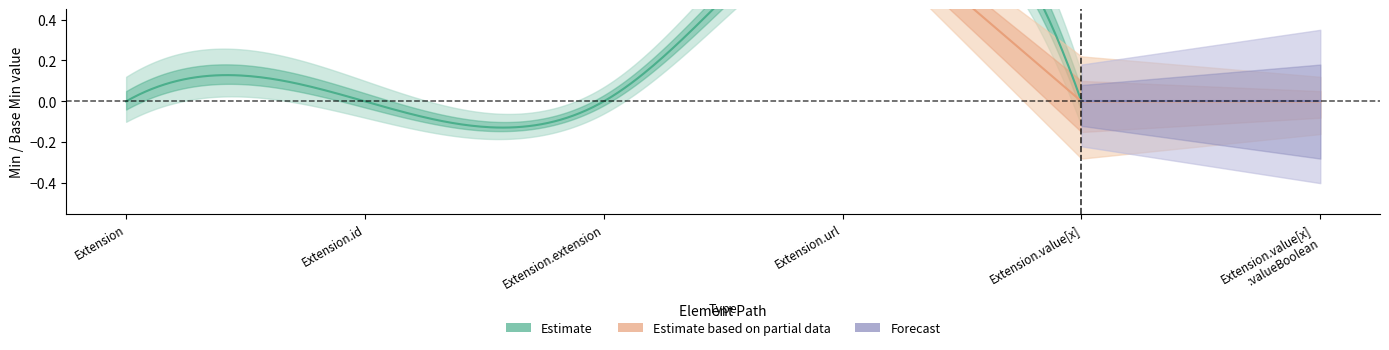

At which category is the sum across all series the highest?

Extension.url